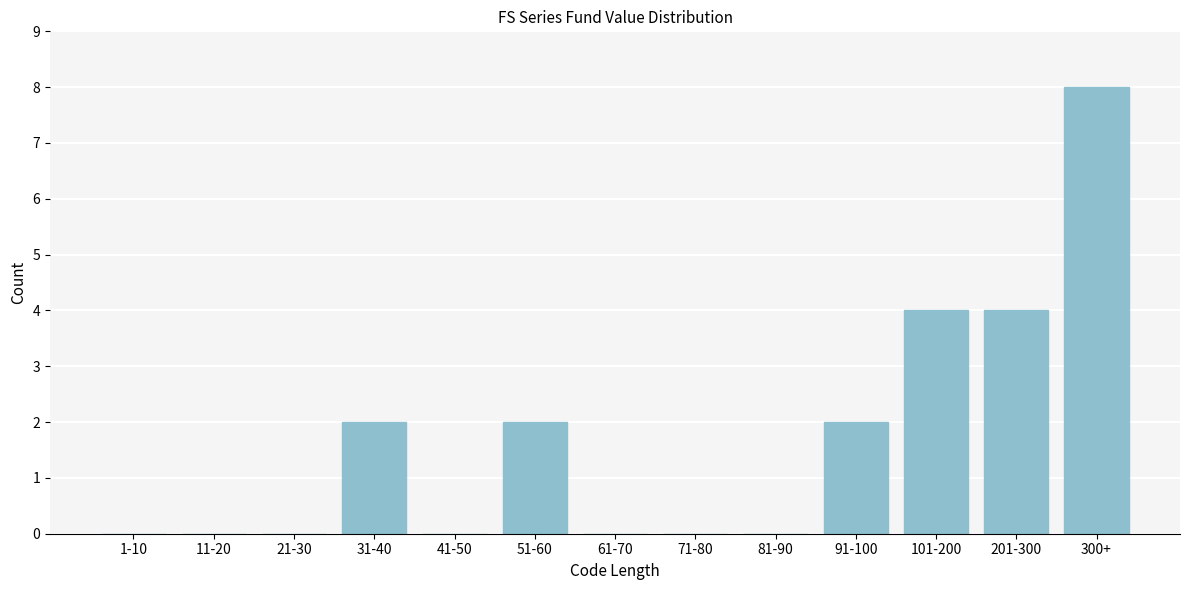

Reading left to right, extract all data points from this chart.

1-10=0	11-20=0	21-30=0	31-40=2	41-50=0	51-60=2	61-70=0	71-80=0	81-90=0	91-100=2	101-200=4	201-300=4	300+=8